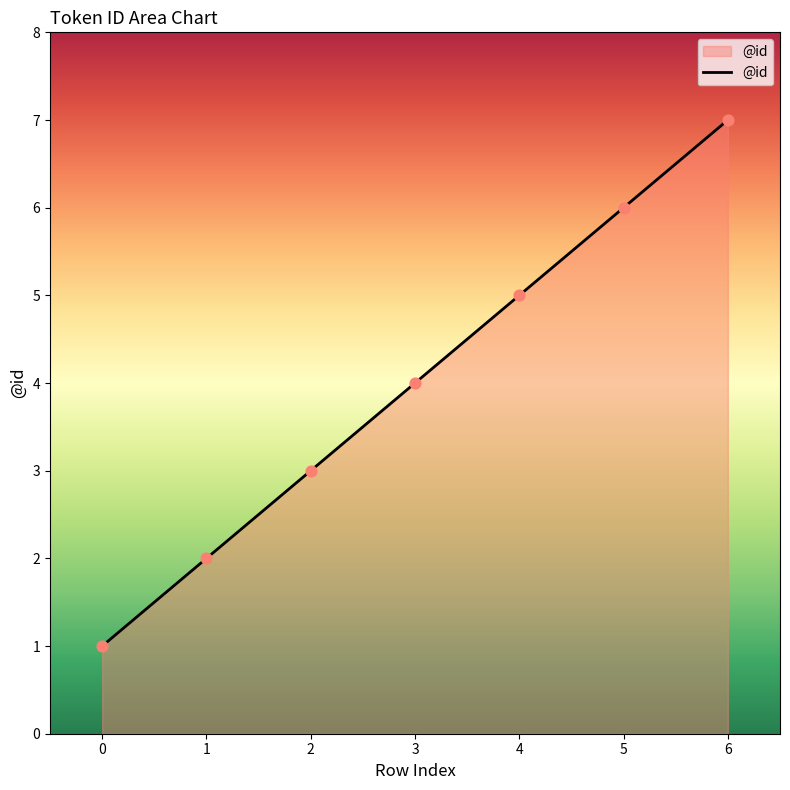

What is the change in value from 4 to 5?

+1